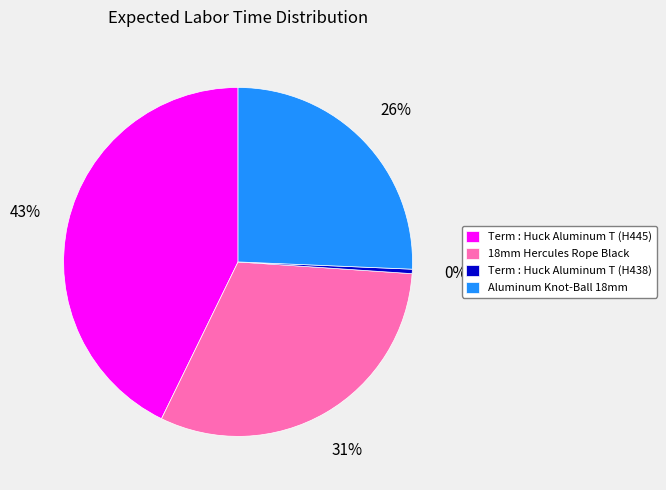

Is there a majority slice in this chart?

No